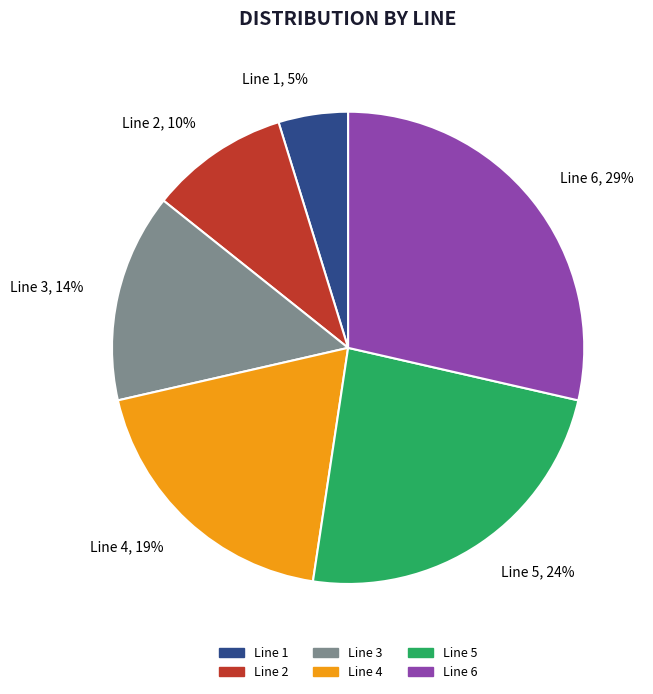

Do Line 2 and Line 5 together represent more than half of the pie?

No